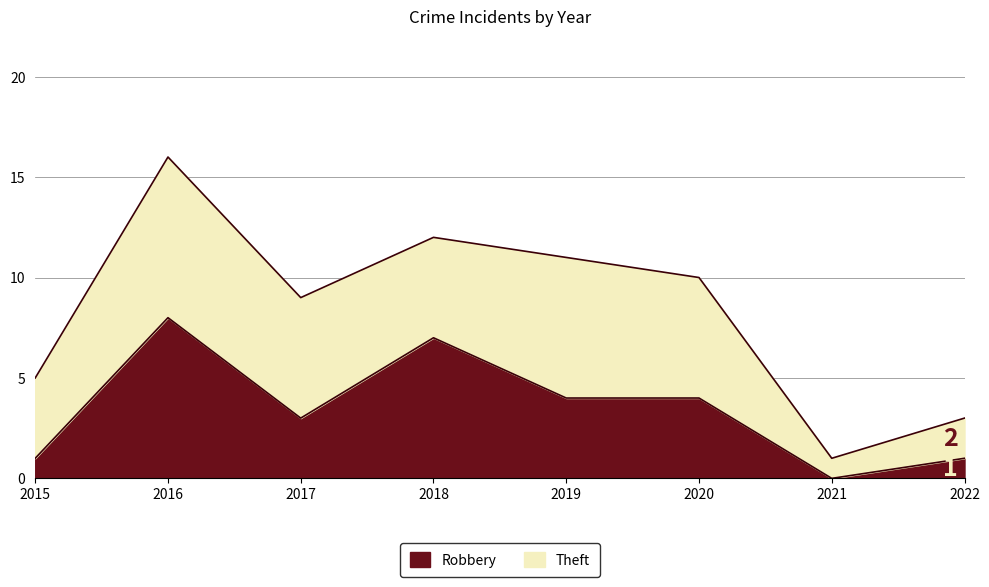

What is the difference between the maximum and minimum values?

8